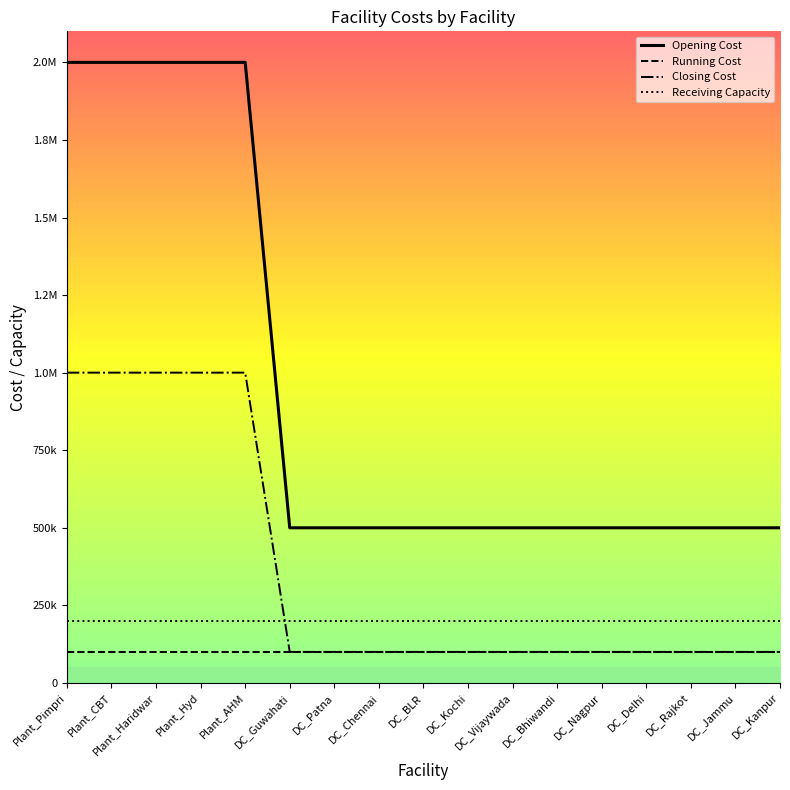

What is the smallest value displayed?

100000